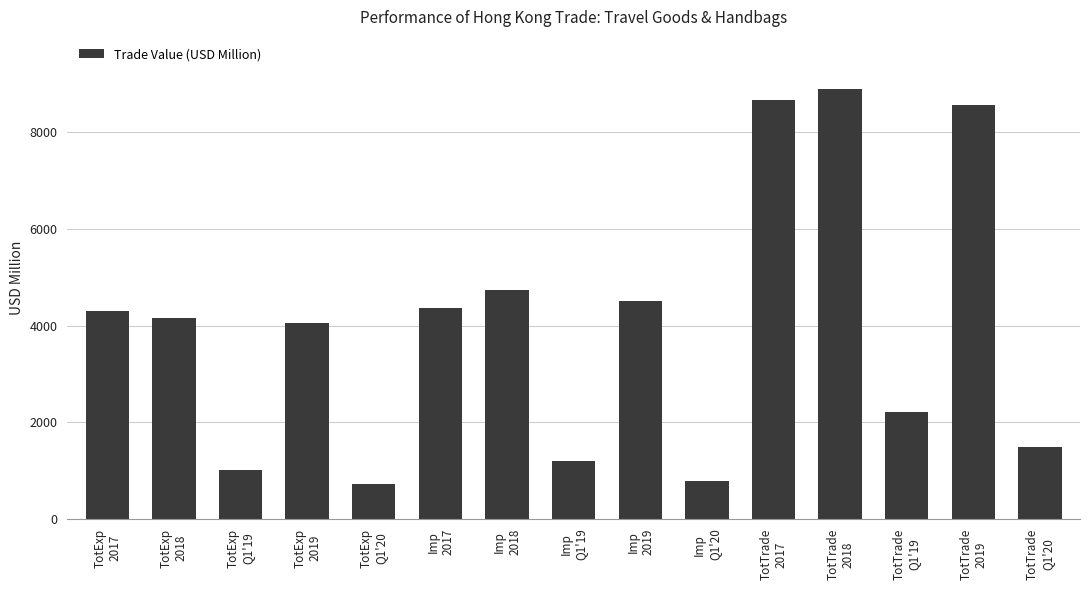

True or false: the data shows 2203.9 at TotTrade
Q1'19.

True